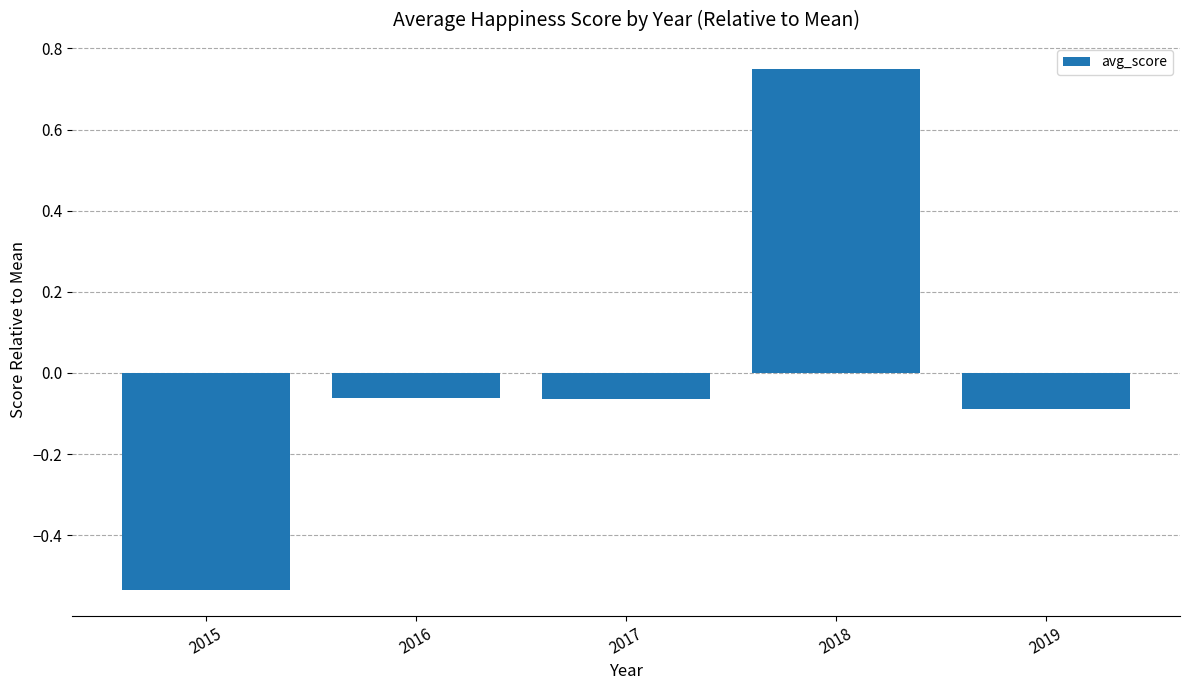

The chart shows a value of -0.9 at 2015. True or false?

False